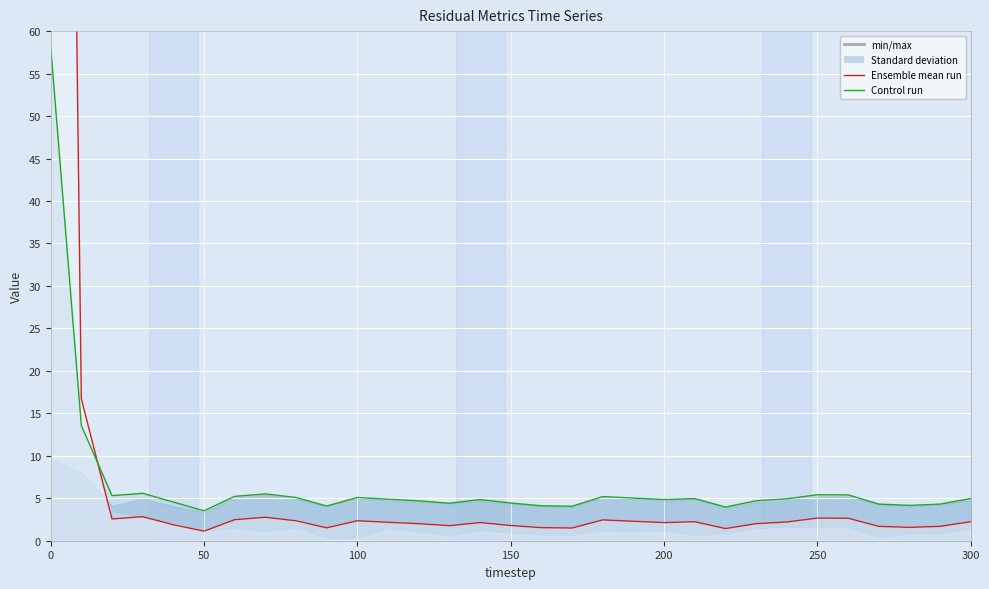

How many lines are shown in the chart?

2